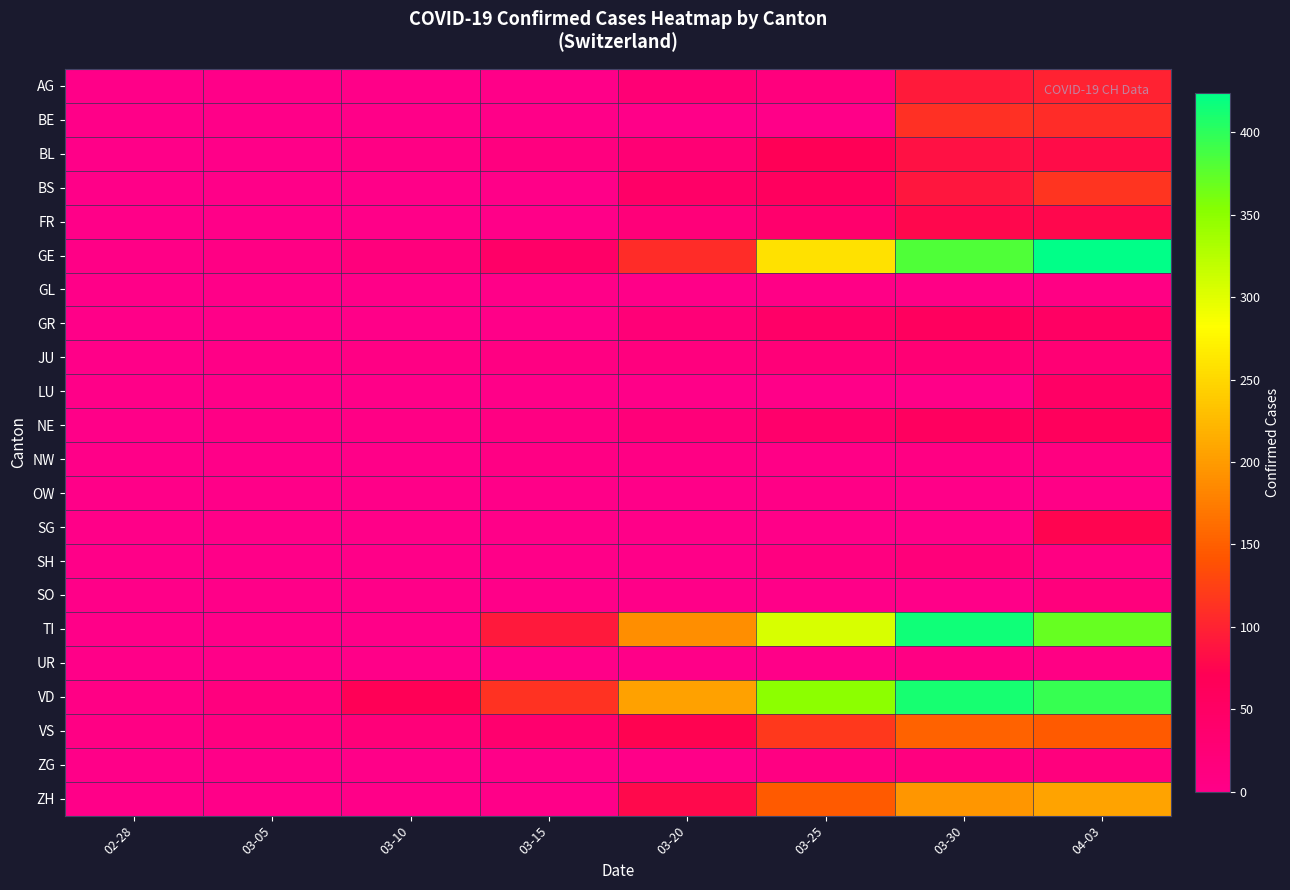

Between 03-10 and 02-28, which is larger?

03-10